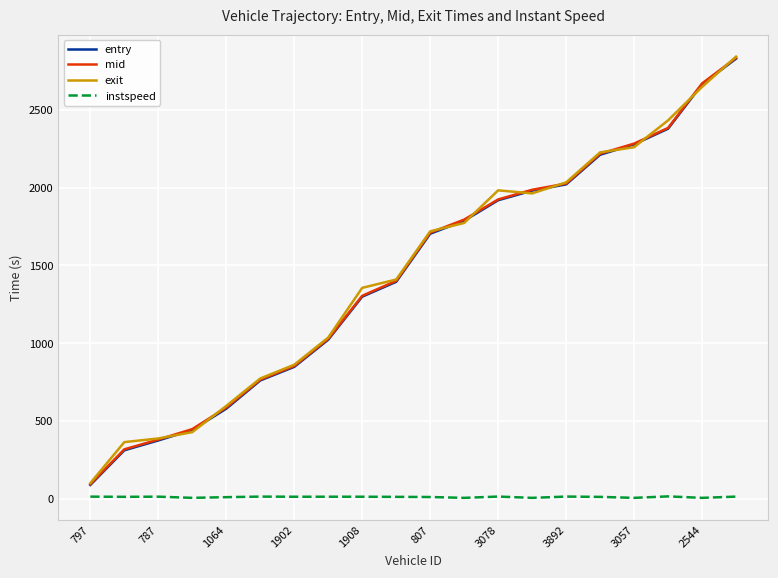

True or false: instspeed and entry cross at least once.

False